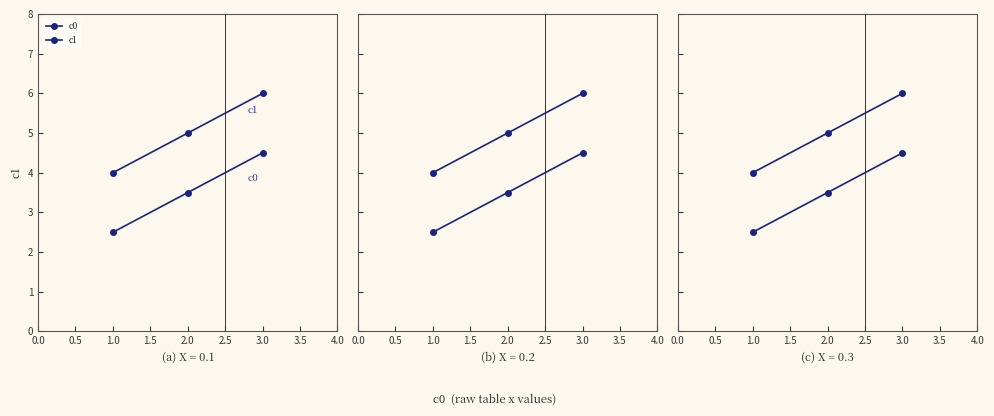

How many lines are shown in the chart?

2